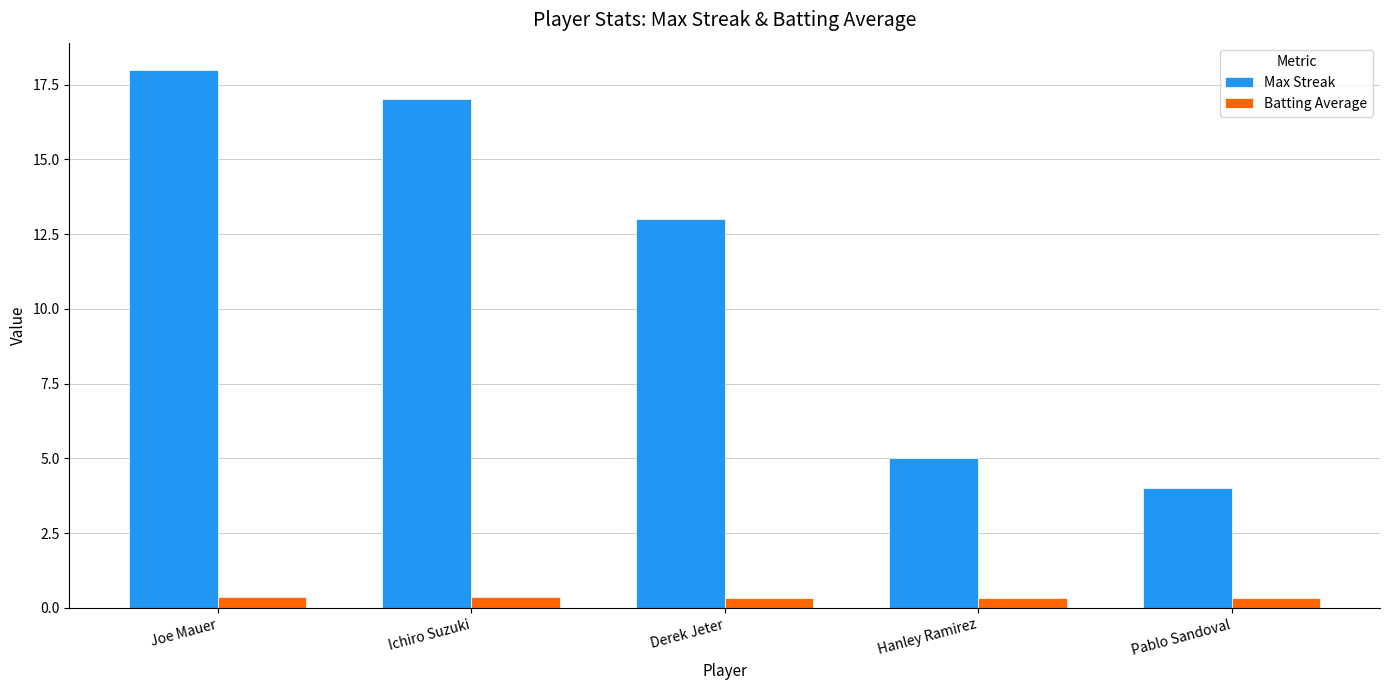

Read the Batting Average value at Ichiro Suzuki.

0.4